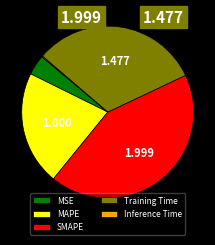

Between MSE and Training Time, which is larger?

Training Time